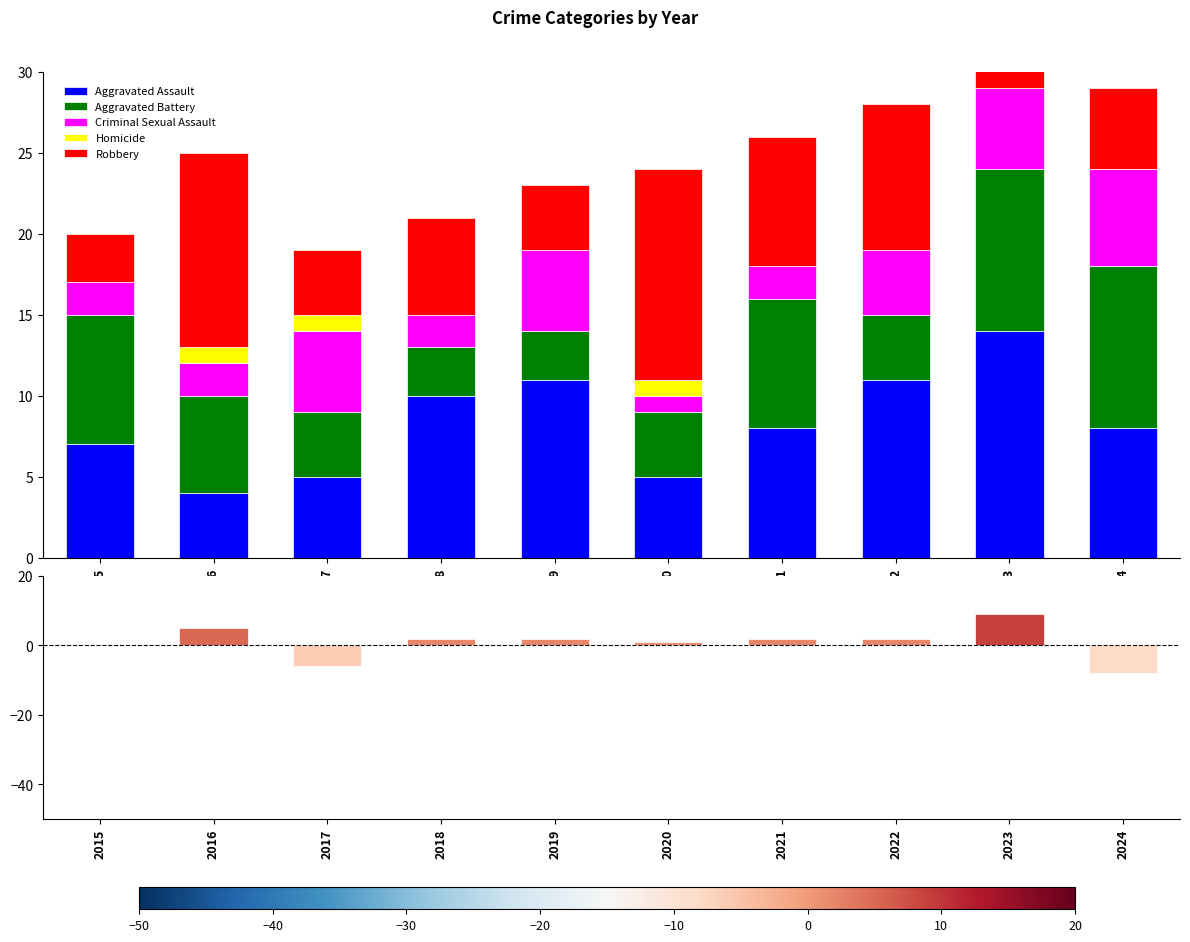

Does the chart contain stacked bars?

No